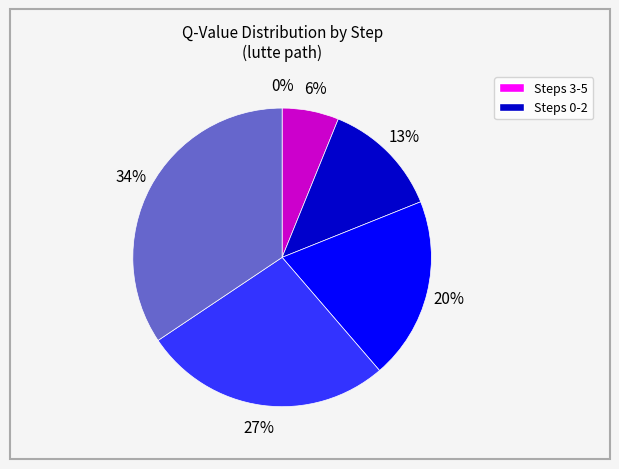

To the nearest percent, what is the average slice percentage?

17%